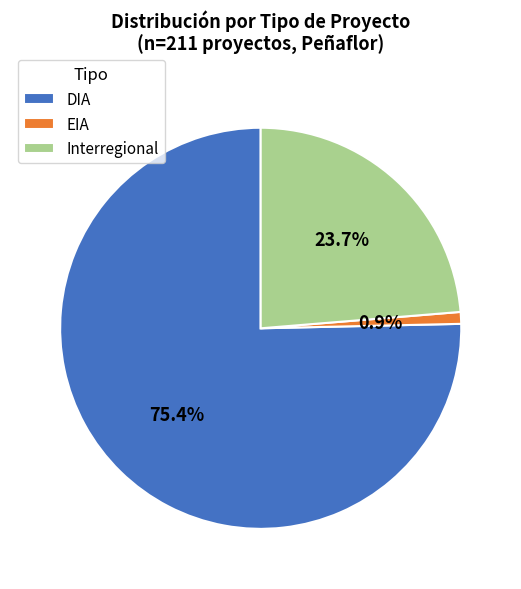

Is it true that DIA is 69% of the pie?

False